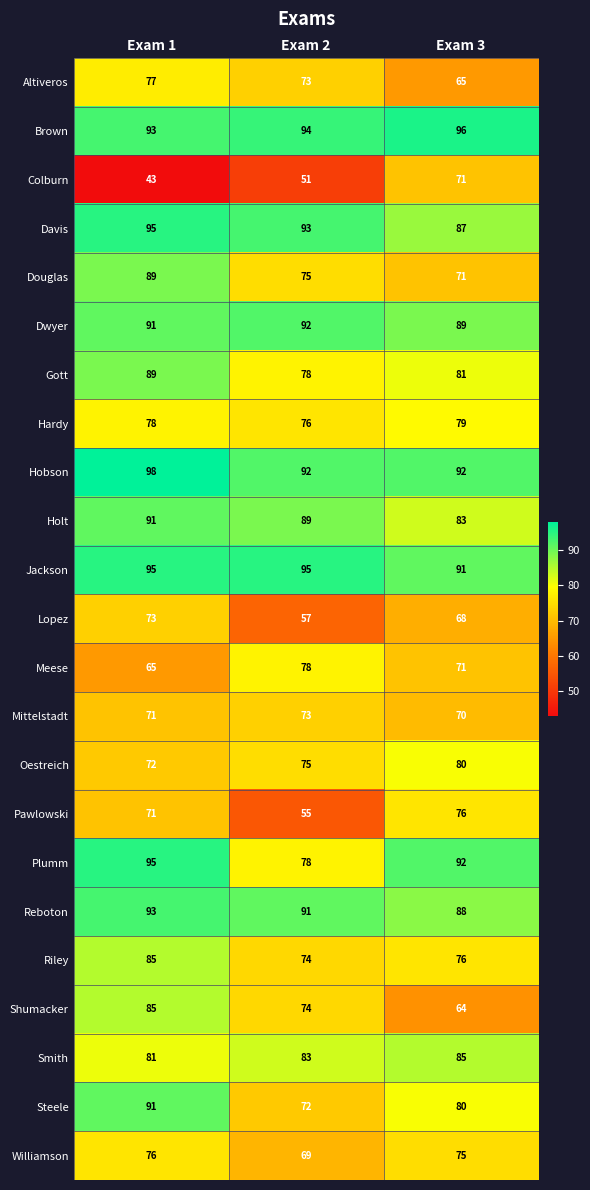

Rank the categories by Plumm value from highest to lowest.

Exam 1, Exam 3, Exam 2